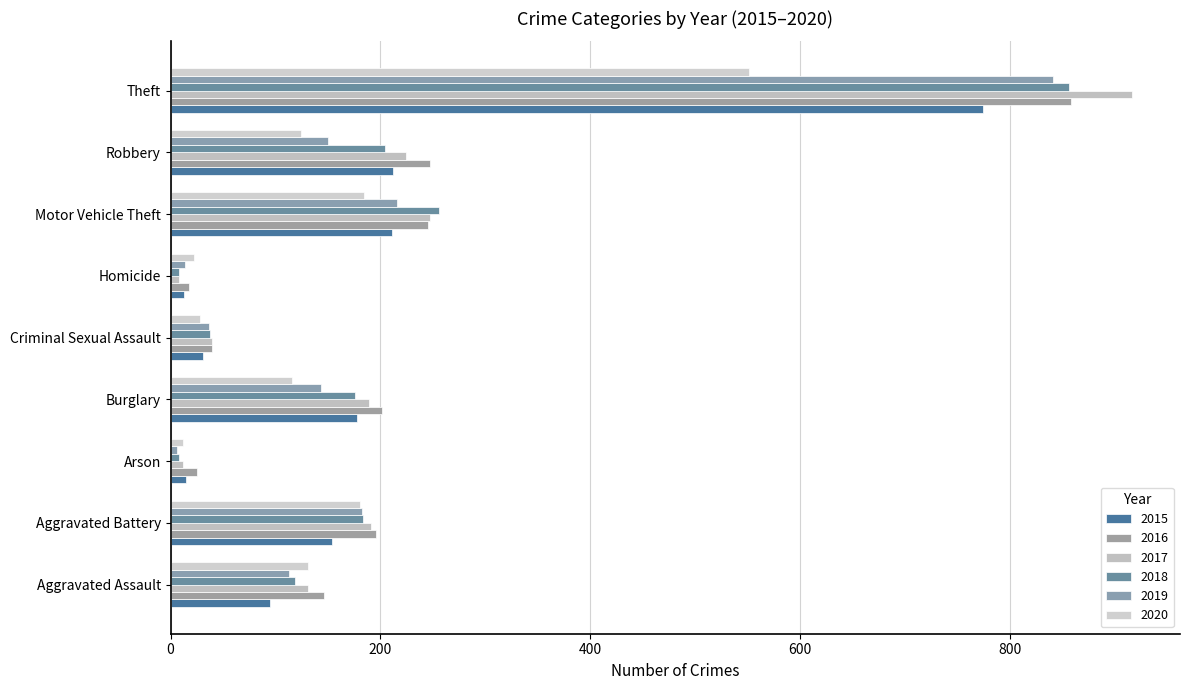

How many series are shown in this chart?

6